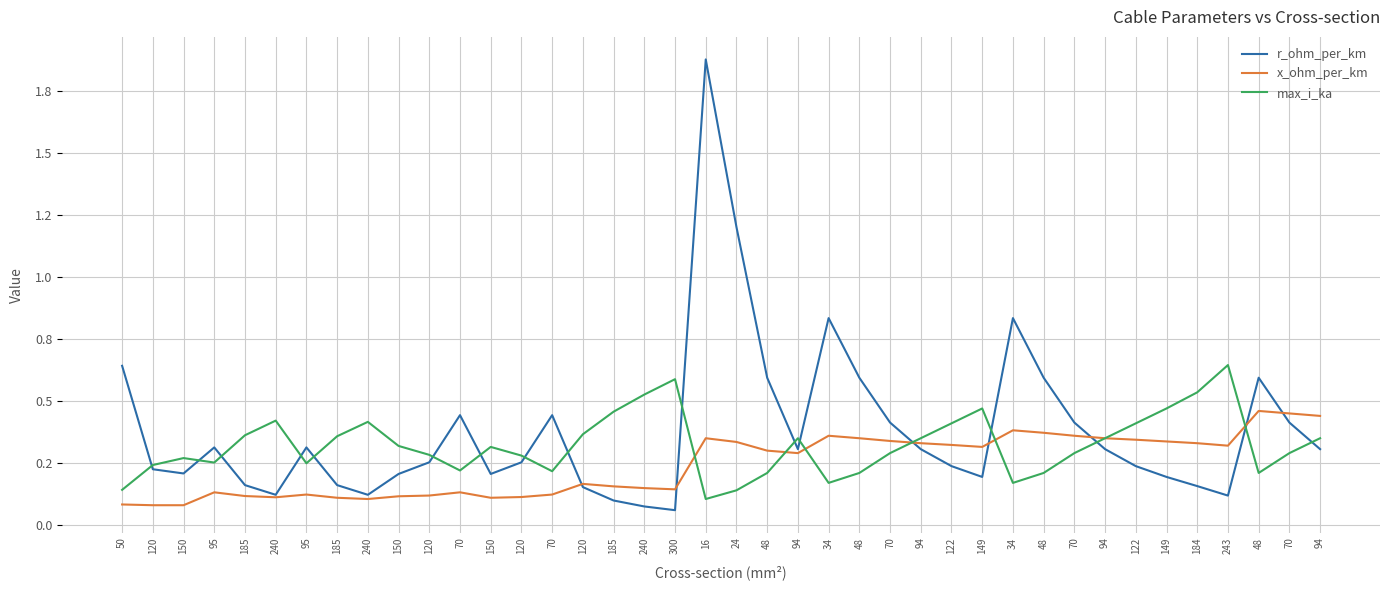

The value of max_i_ka at 184 is 0.3. True or false?

False